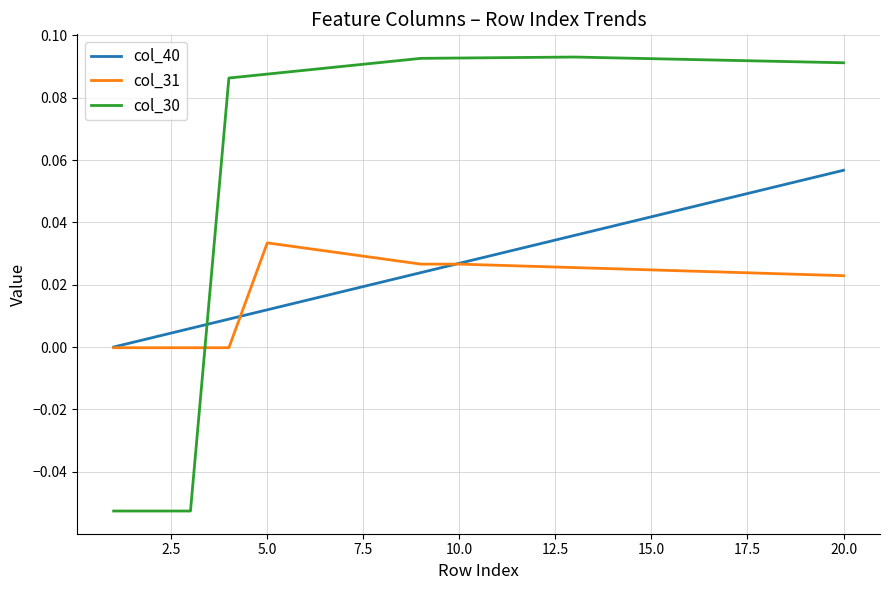

List the series in order of their peak value, lowest first.

col_31, col_40, col_30